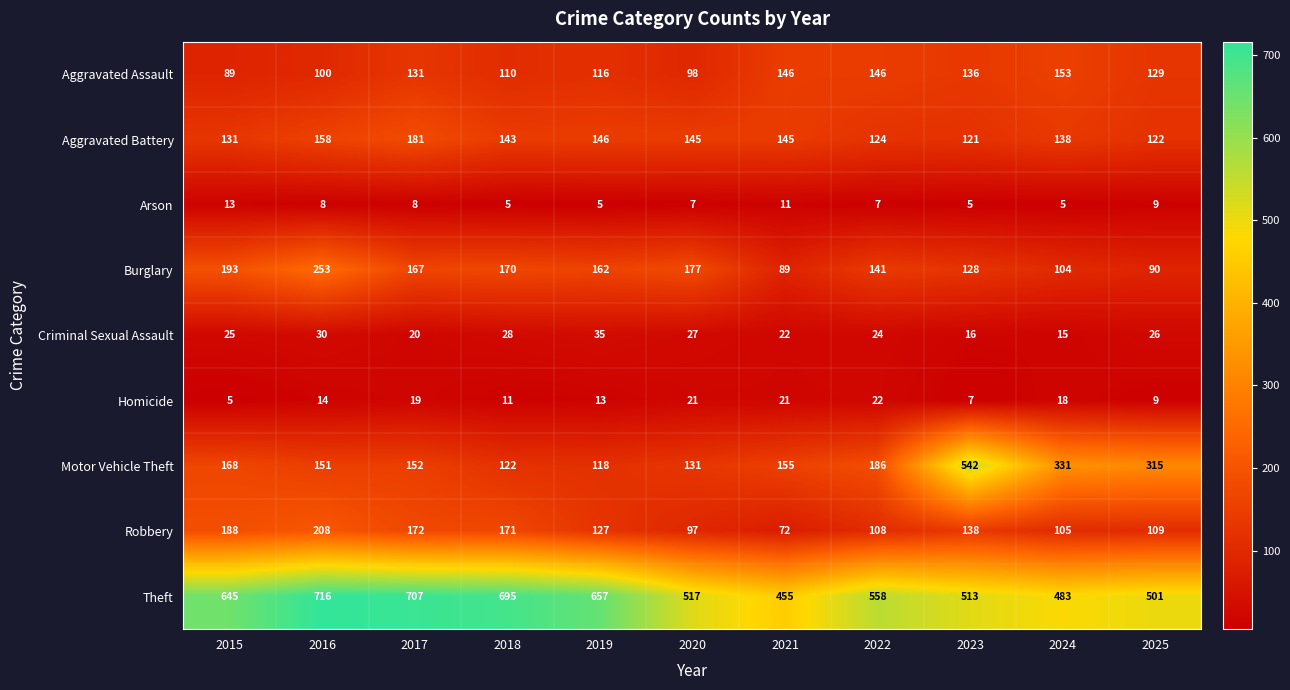

True or false: Burglary has a value of 293 at 2018.

False